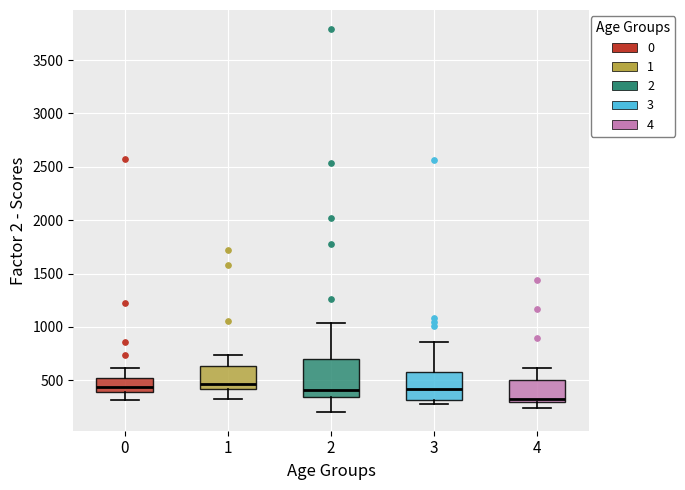

Comparing the boxes themselves (not the whiskers), which one is the tallest?

2